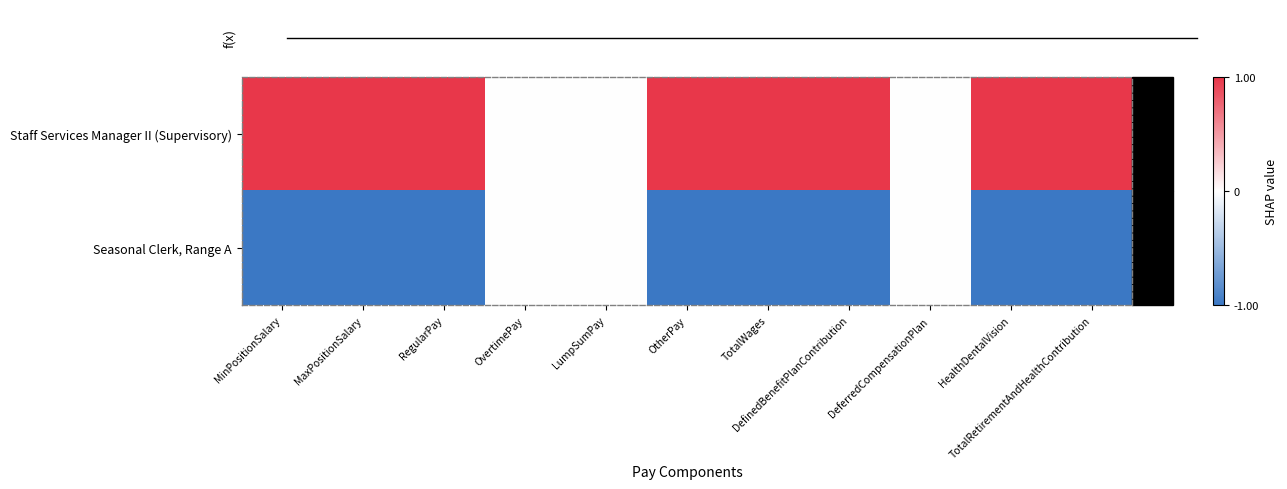

List the series in order of their peak value, lowest first.

Seasonal Clerk, Range A, Staff Services Manager II (Supervisory)